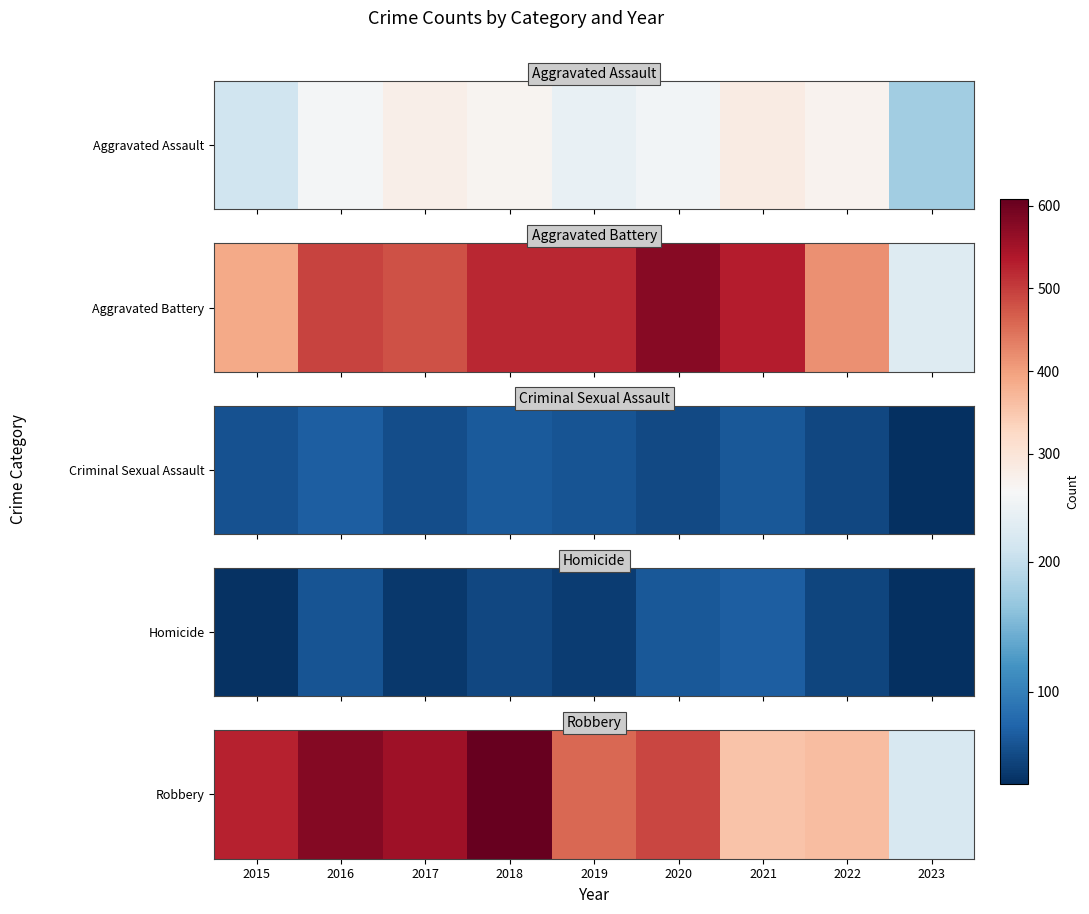

What is the sum of all values?

4153